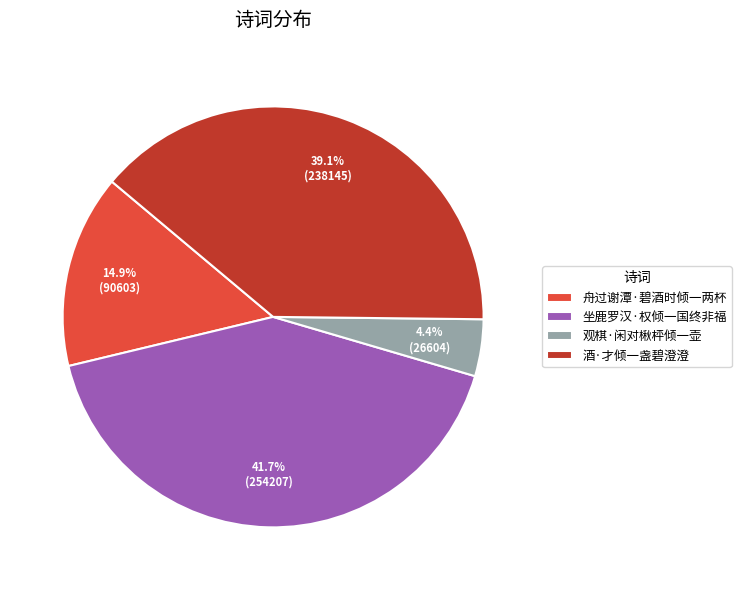

What is the largest slice in the pie chart?

坐鹿罗汉·权倾一国终非福